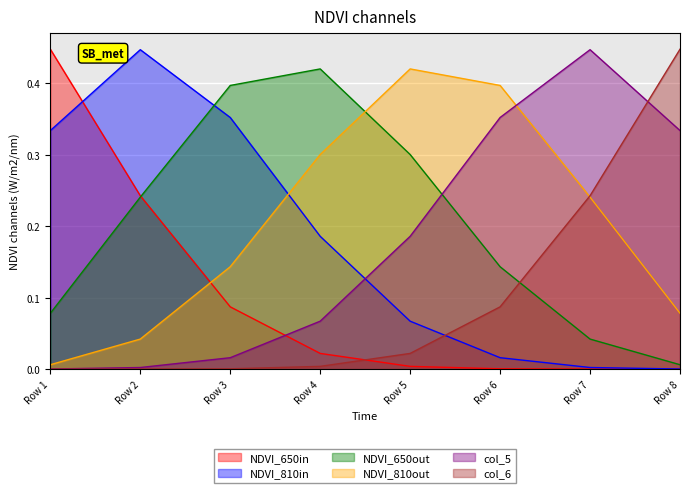

True or false: NDVI_650out and col_6 cross at least once.

True